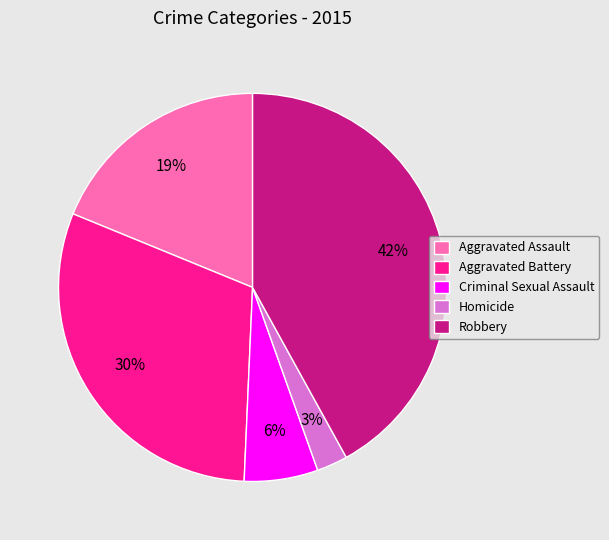

Between Aggravated Assault and Aggravated Battery, which is larger?

Aggravated Battery